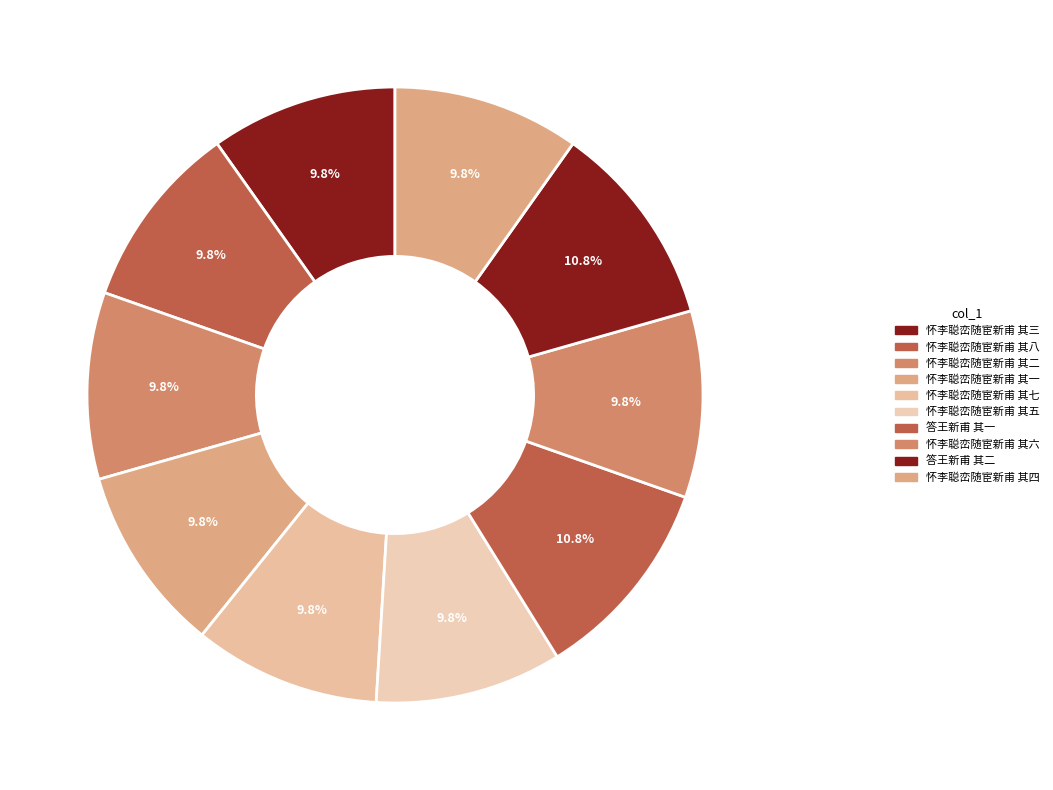

Rank the categories by value from highest to lowest.

答王新甫 其二, 答王新甫 其一, 怀李聪峦随宦新甫 其八, 怀李聪峦随宦新甫 其七, 怀李聪峦随宦新甫 其六, 怀李聪峦随宦新甫 其五, 怀李聪峦随宦新甫 其四, 怀李聪峦随宦新甫 其三, 怀李聪峦随宦新甫 其二, 怀李聪峦随宦新甫 其一